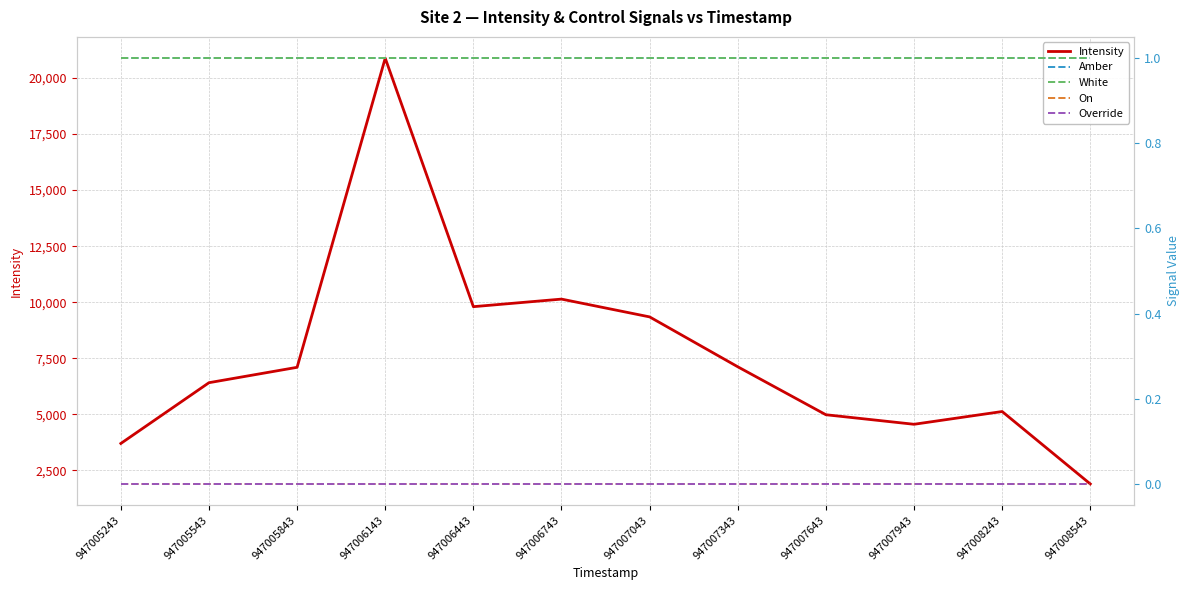

What is the maximum value shown in the chart?

20882.7